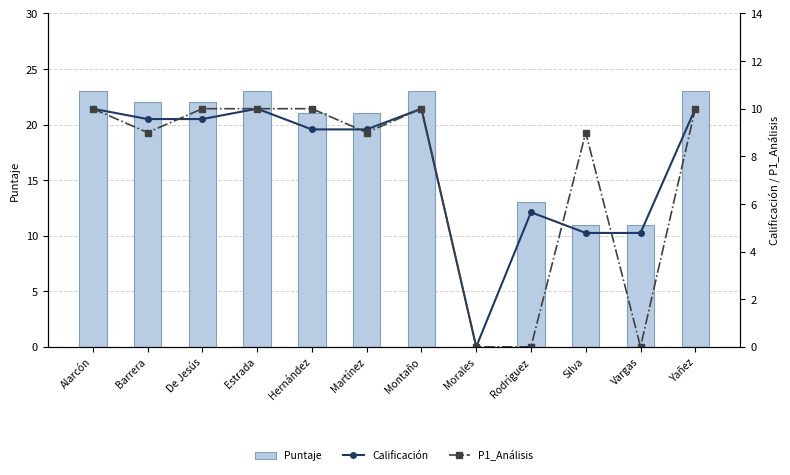

Where is Calificación nearest to the value 5?

Silva